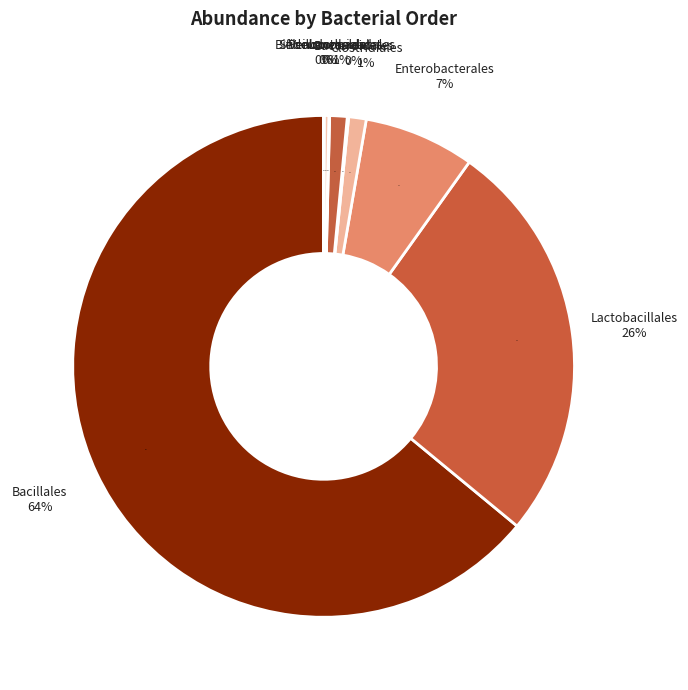

To the nearest percent, what portion does Lactobacillales represent?

29%